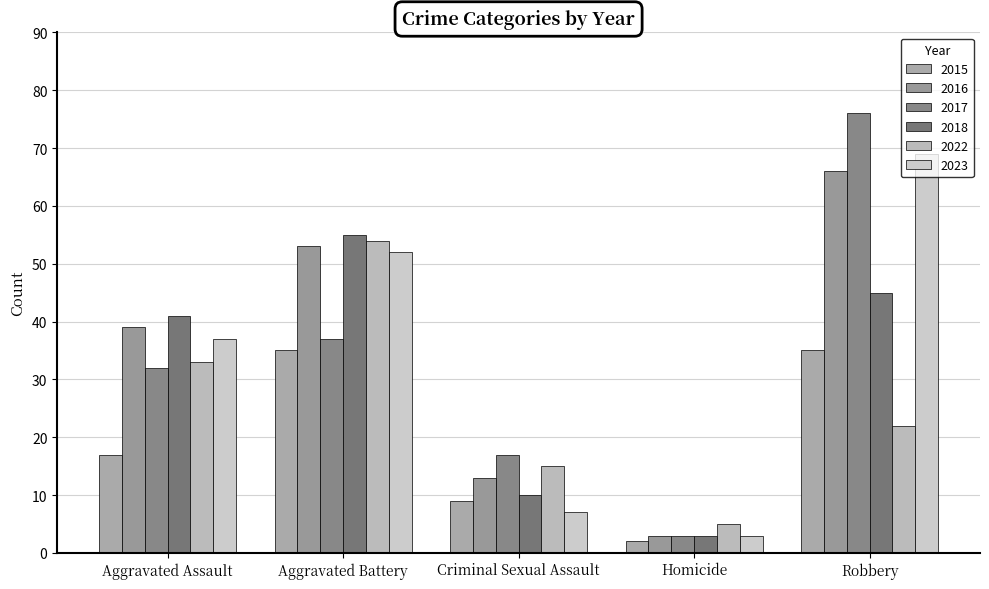

What value does the 2023 series have at Aggravated Assault?

37